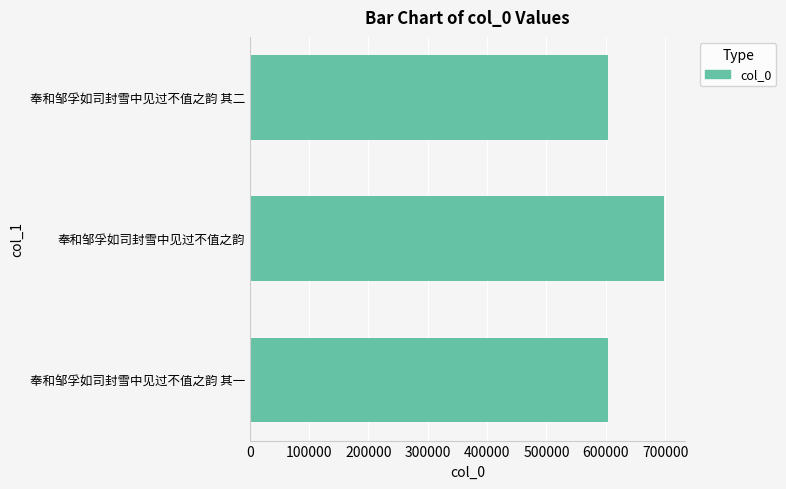

Are the bars grouped side by side (vs. stacked)?

No